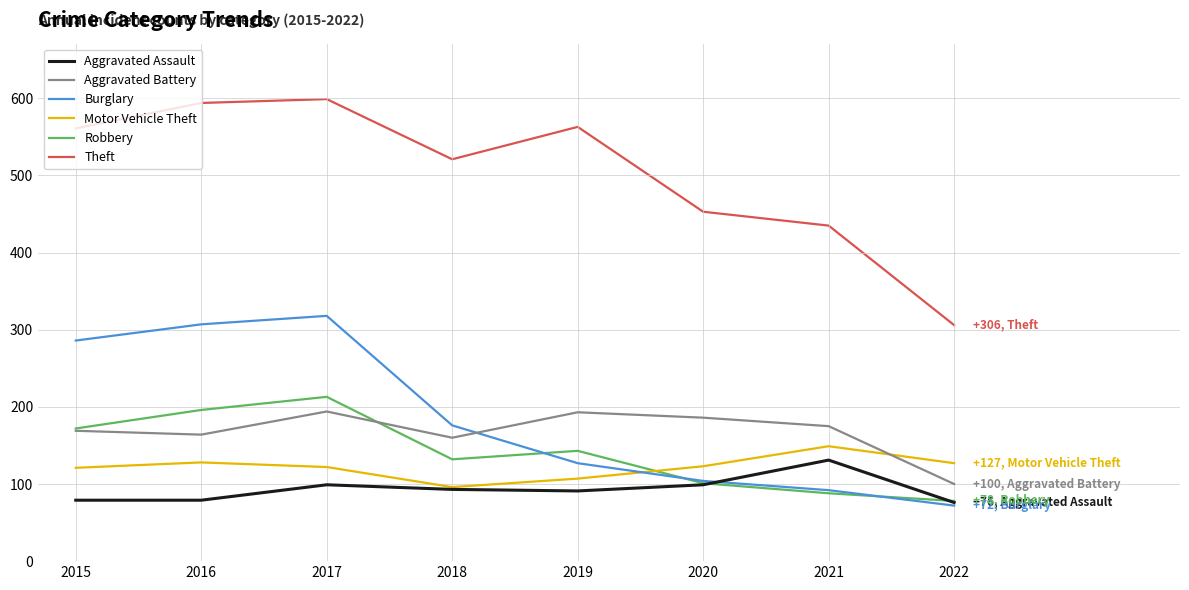

Which series has the largest total across all categories?

Theft